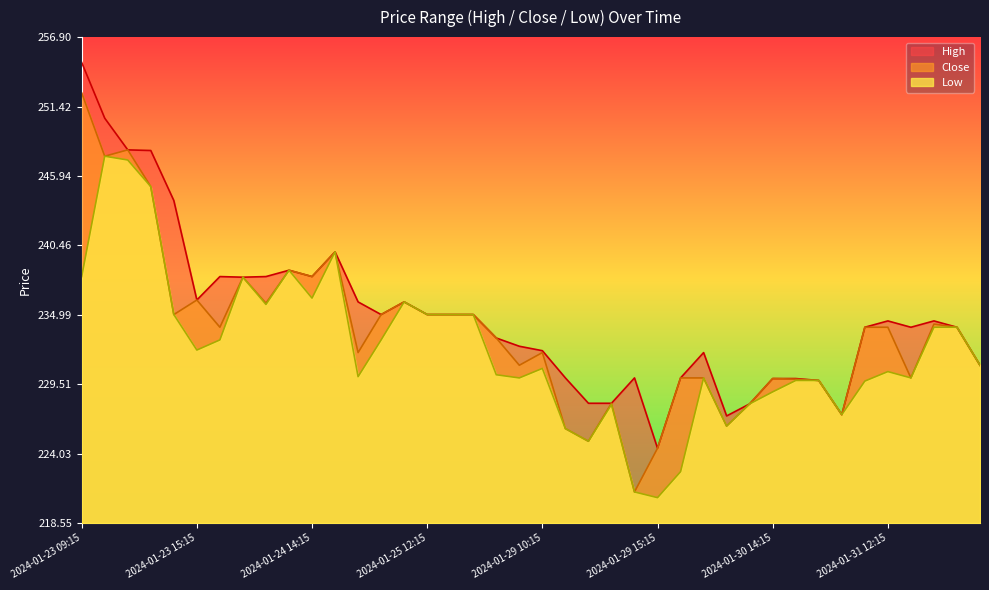

How many values in the High series exceed 234?

20